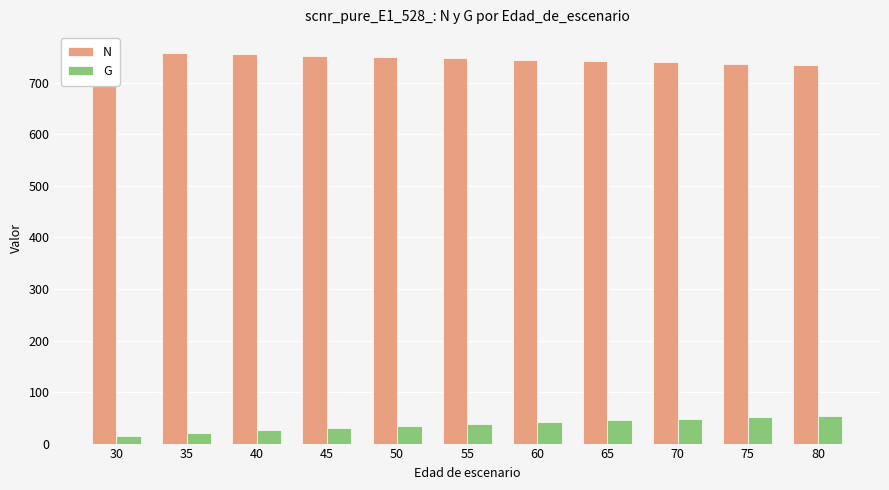

What are all the series names shown in the legend?

N, G